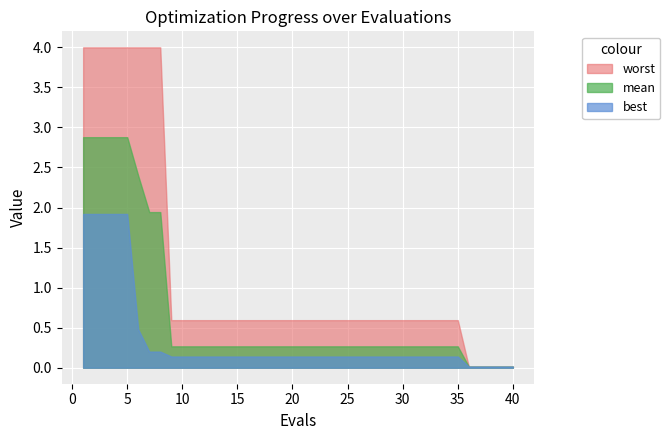

Where is worst nearest to the value 2?

9